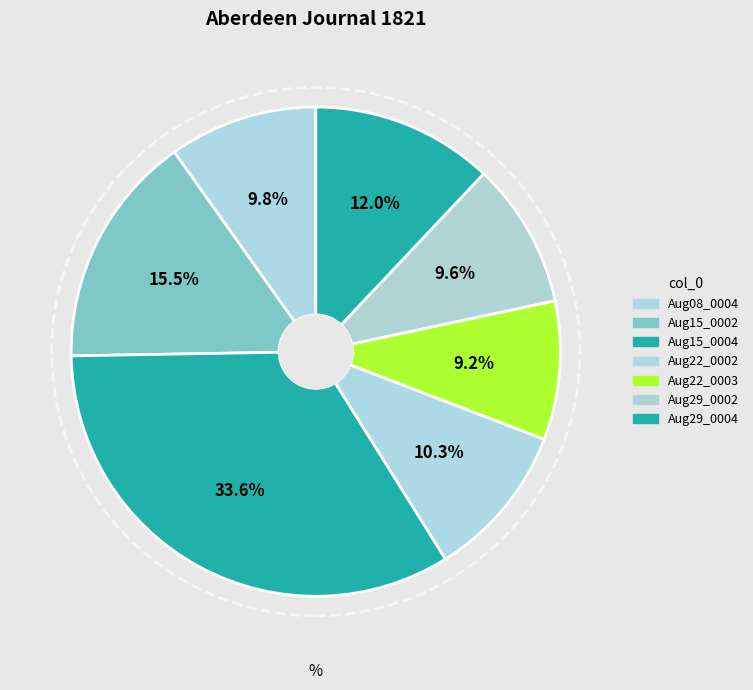

Is there any slice that represents more than half of the pie?

No